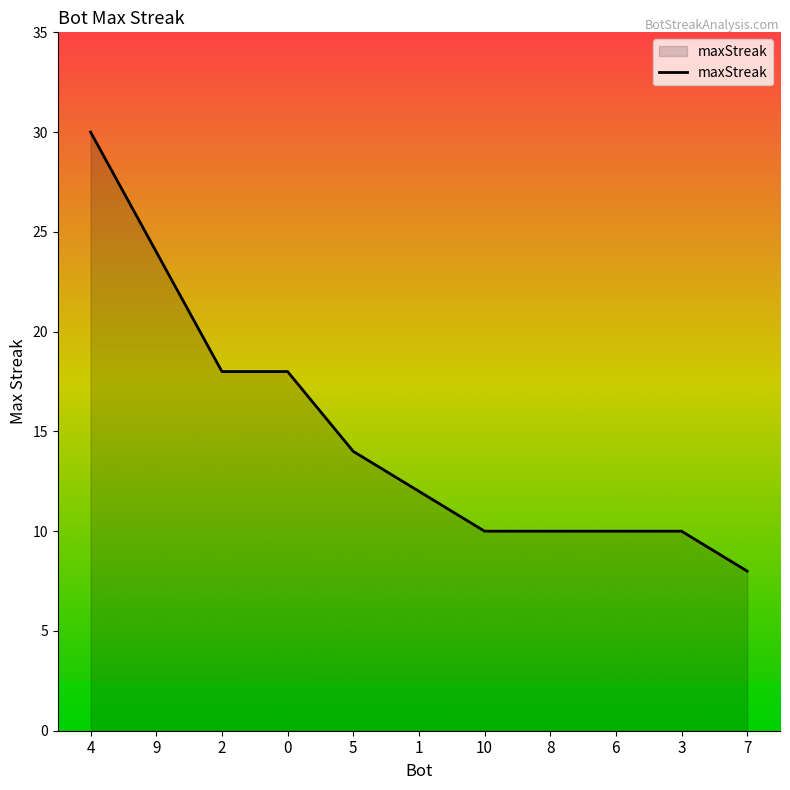

Which label corresponds to the smallest value in the chart?

7